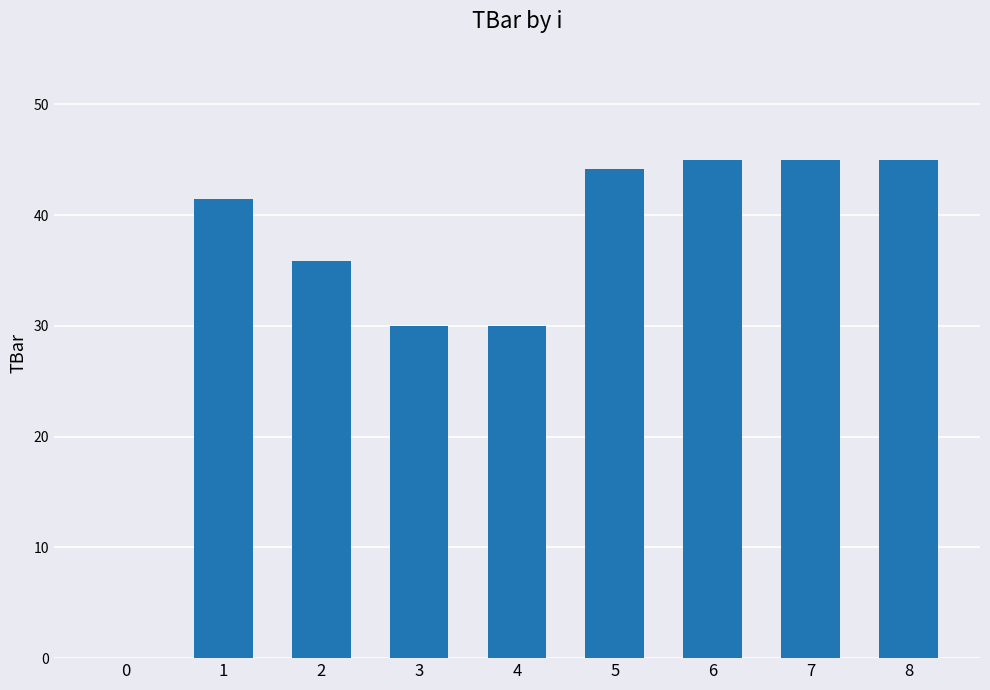

What is the ratio of the value at 7 to the value at 6?

1.0